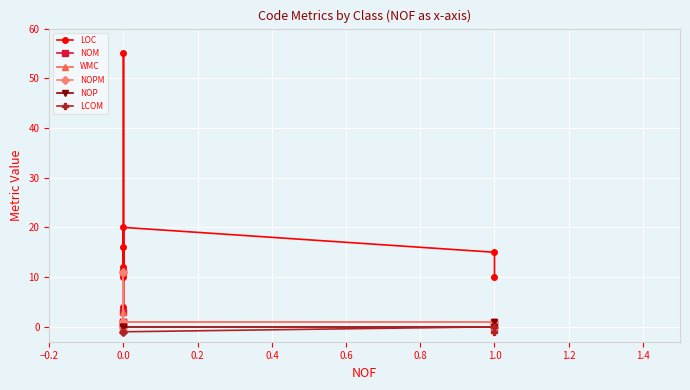

What are all the series names shown in the legend?

LOC, NOM, WMC, NOPM, NOP, LCOM